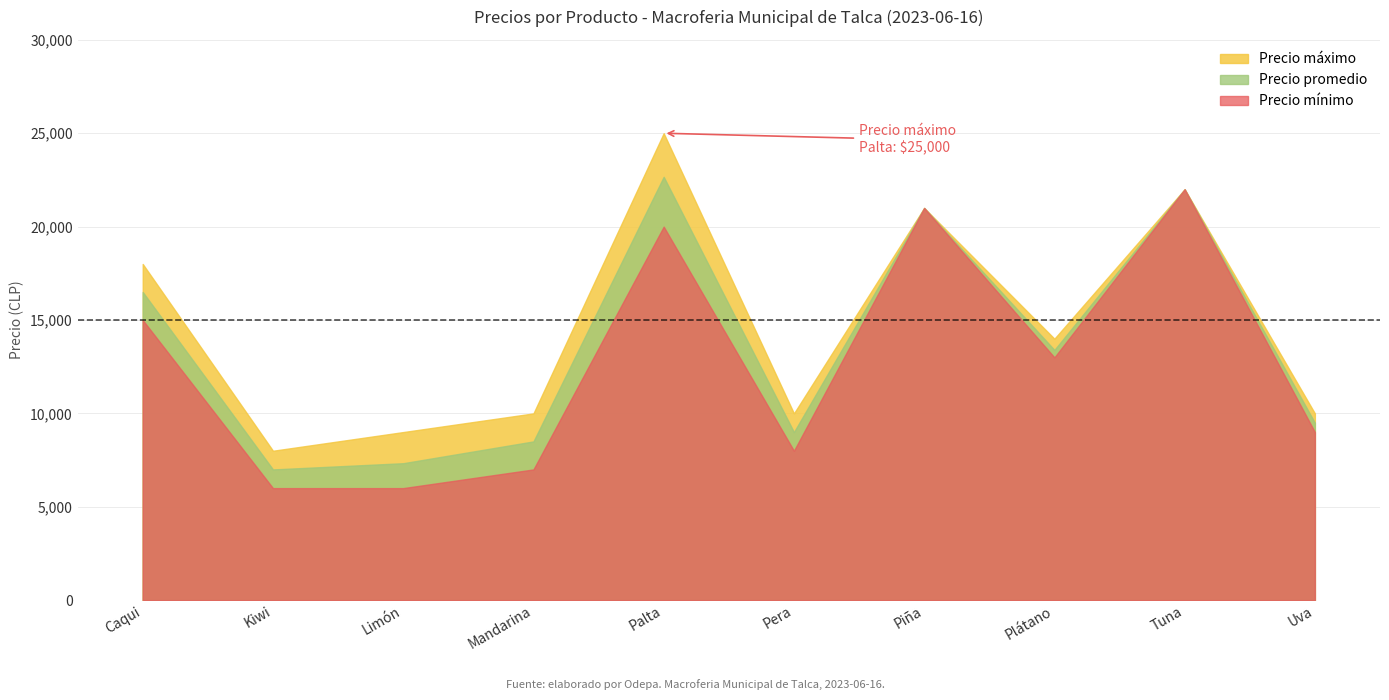

What is the approximate value of Precio mínimo at Plátano, to the nearest 10?

13000